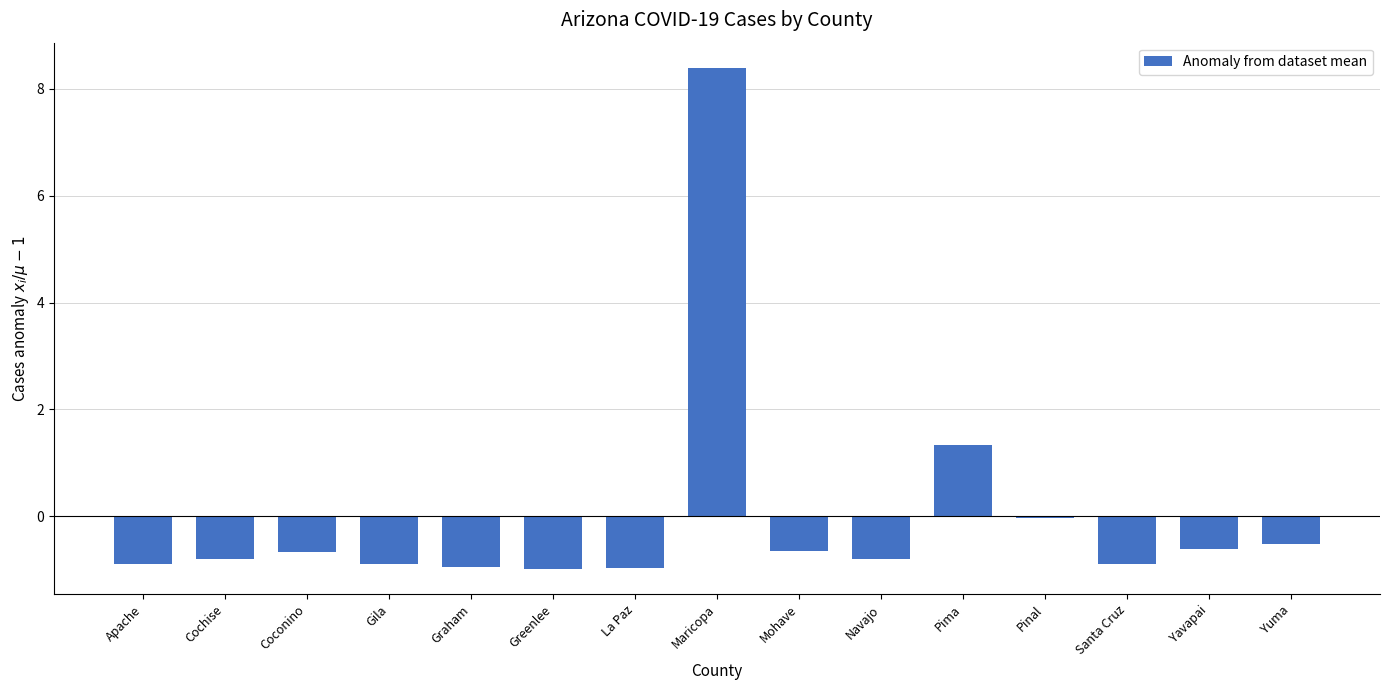

The value at Navajo is -0.8. True or false?

True